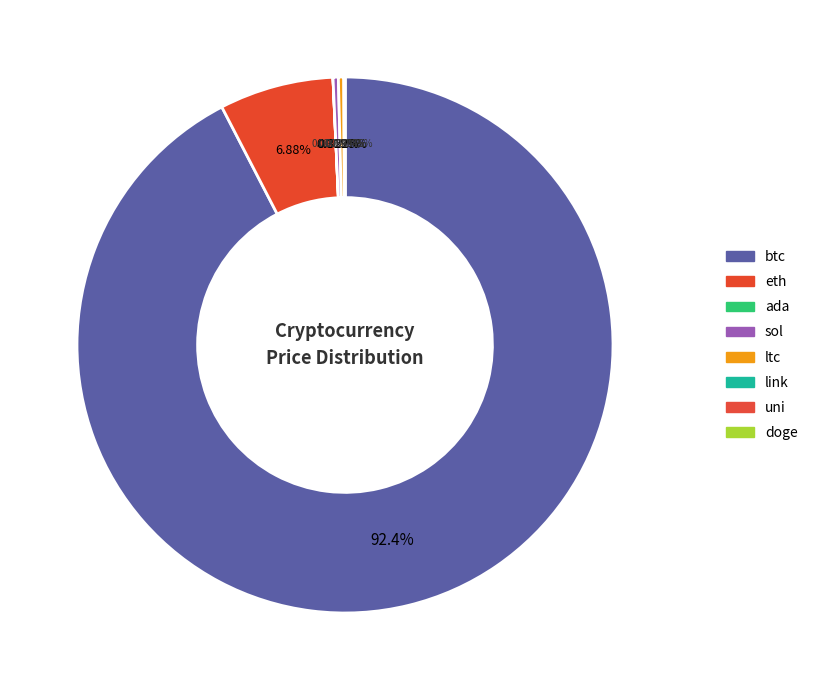

To the nearest percent, what is the difference between the largest and smallest slice percentages?

92%